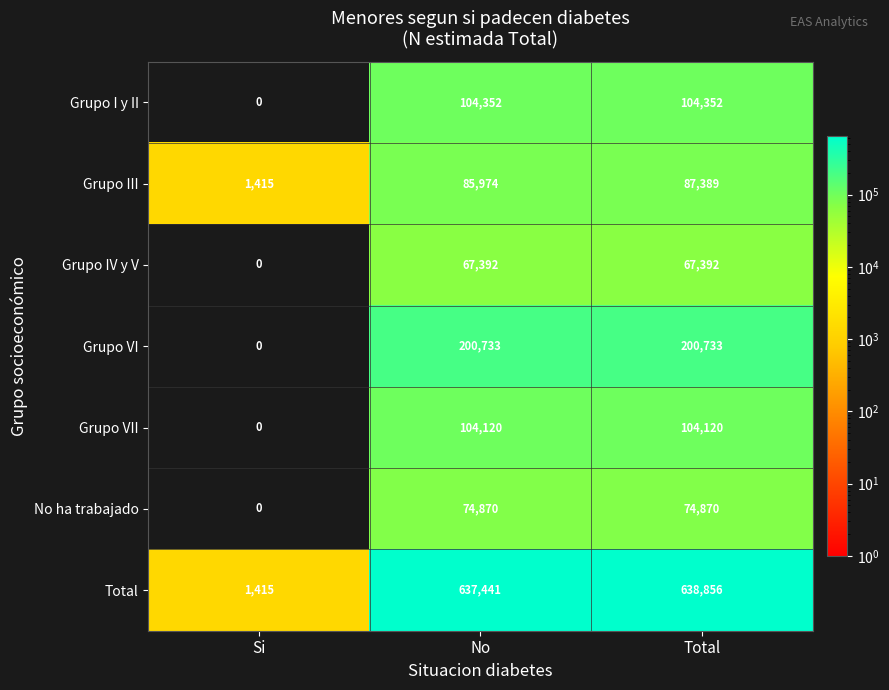

Where is Grupo VI nearest to the value 100366?

Si